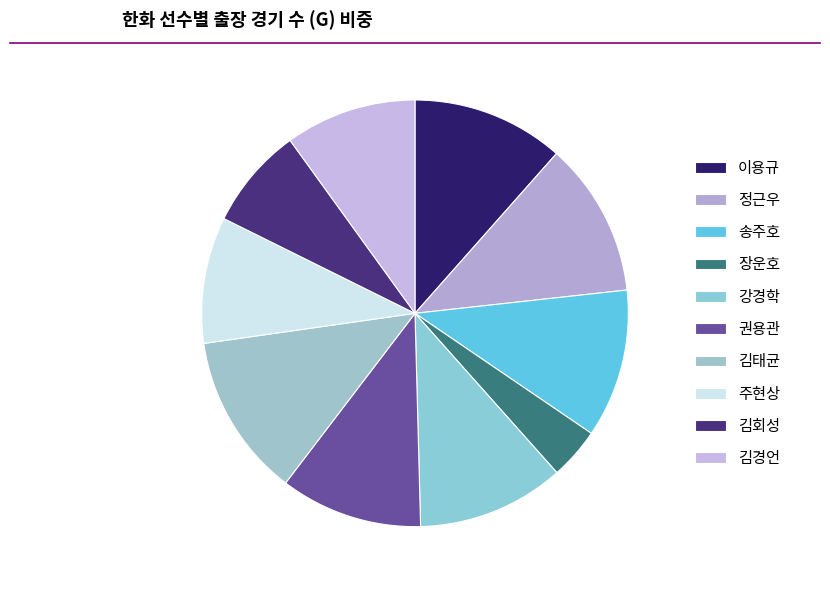

How many slices are in this pie chart?

10